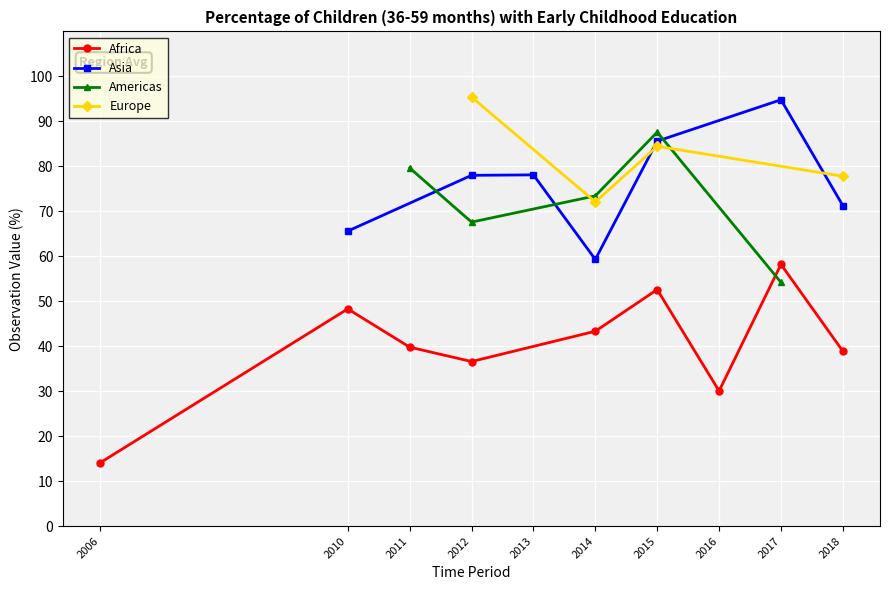

Is it true that Africa equals 38.9 at 2018?

True